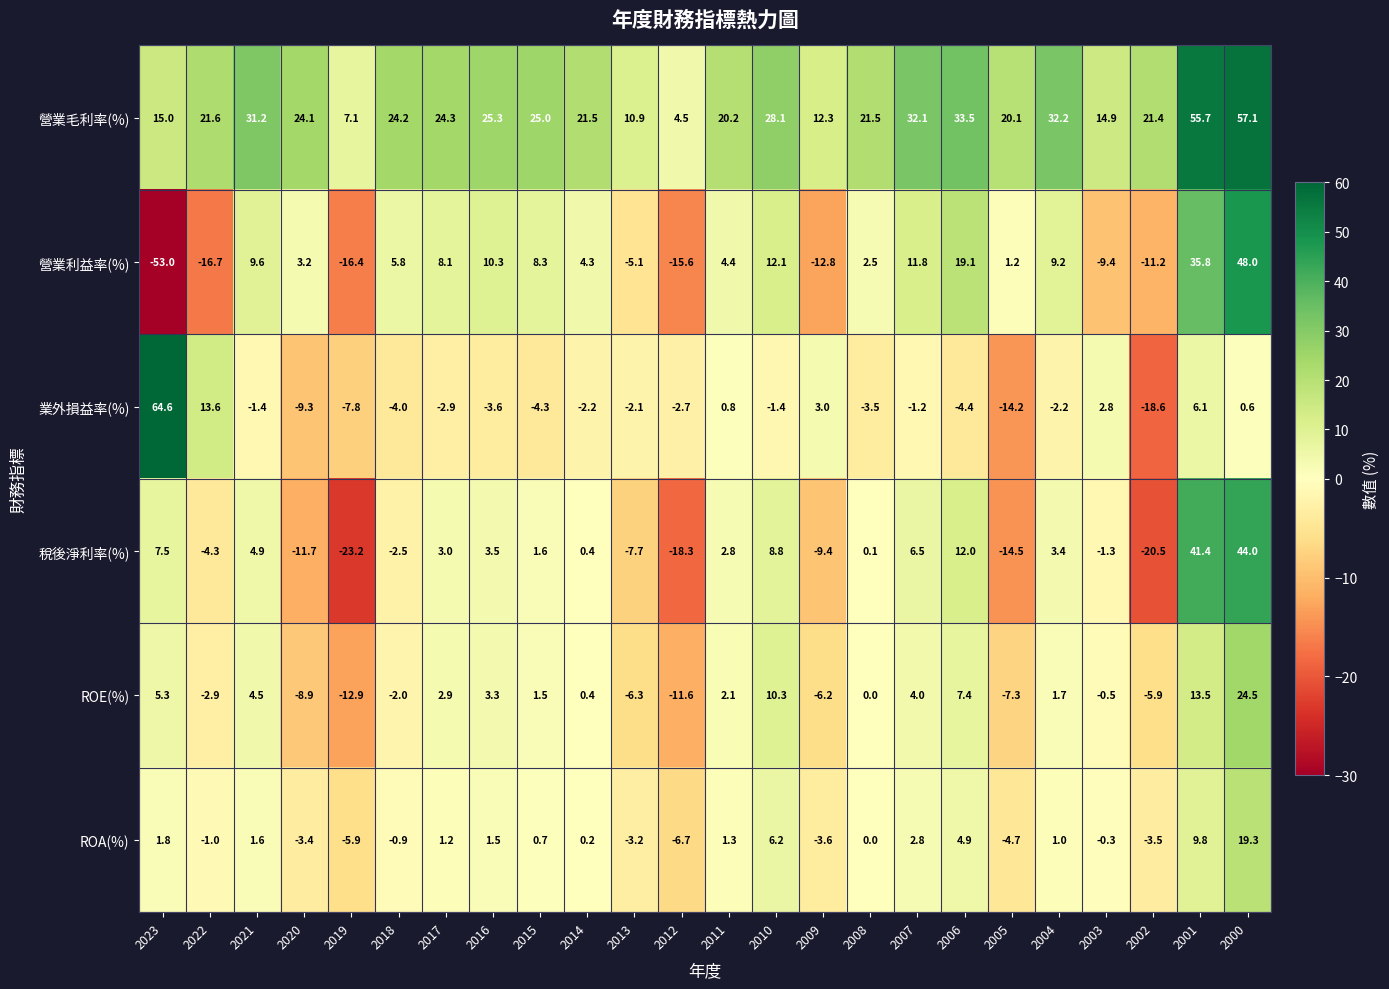

Where is ROE(%) nearest to the value 5?

2023